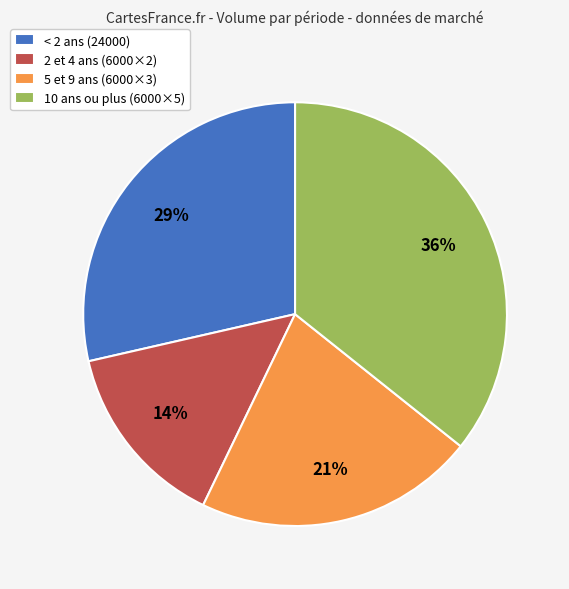

Which slice is the smallest?

2 et 4 ans (6000×2)